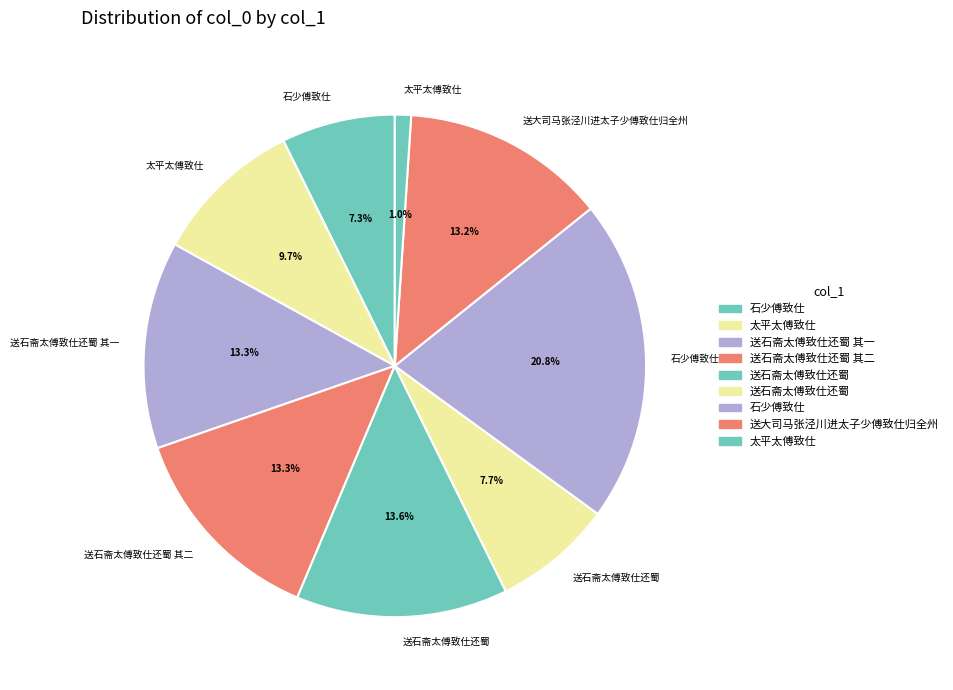

How many segments does this pie chart have?

9